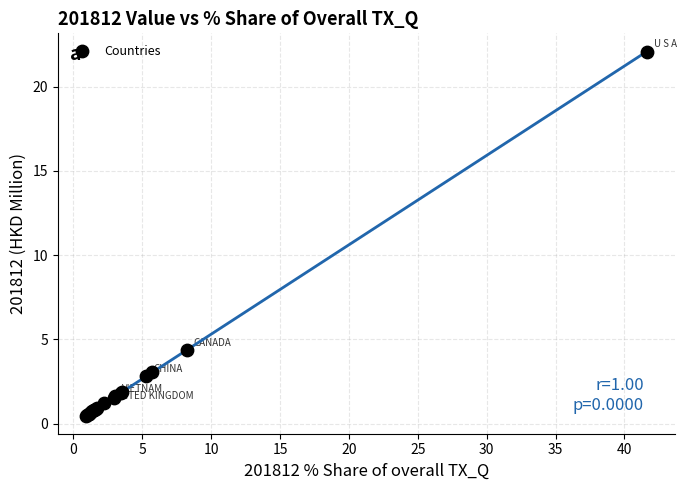

What Y value in the scatter plot is closest to 11?

4.4